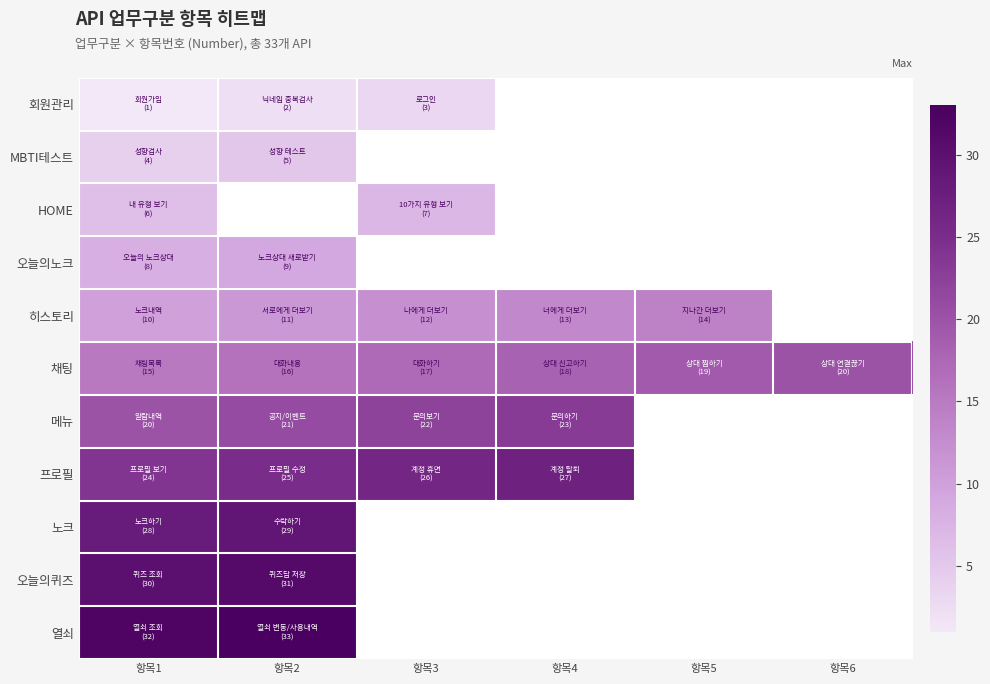

What is the spread (max minus min) of values at 항목2?

31.0